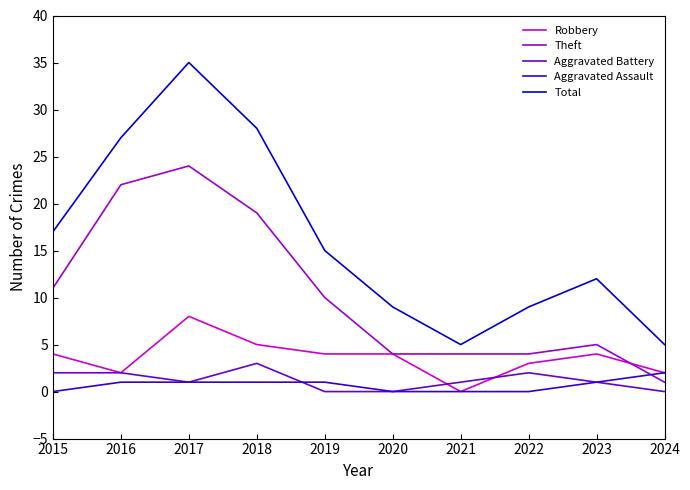

Where is Theft nearest to the value 12?

2015